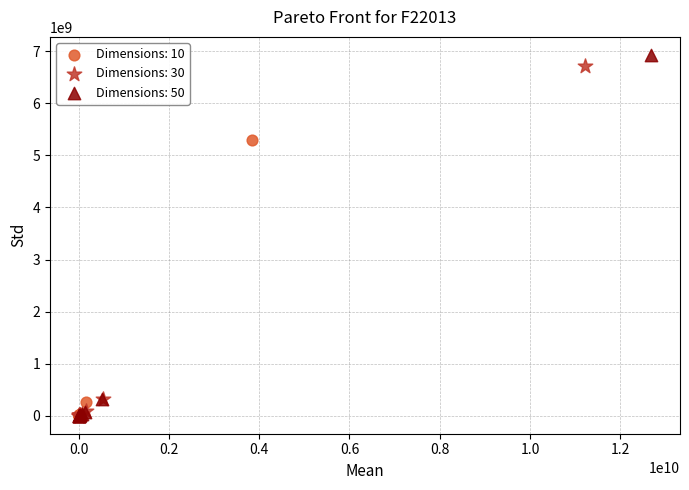

Which series contains the highest Y value?

Dimensions: 50